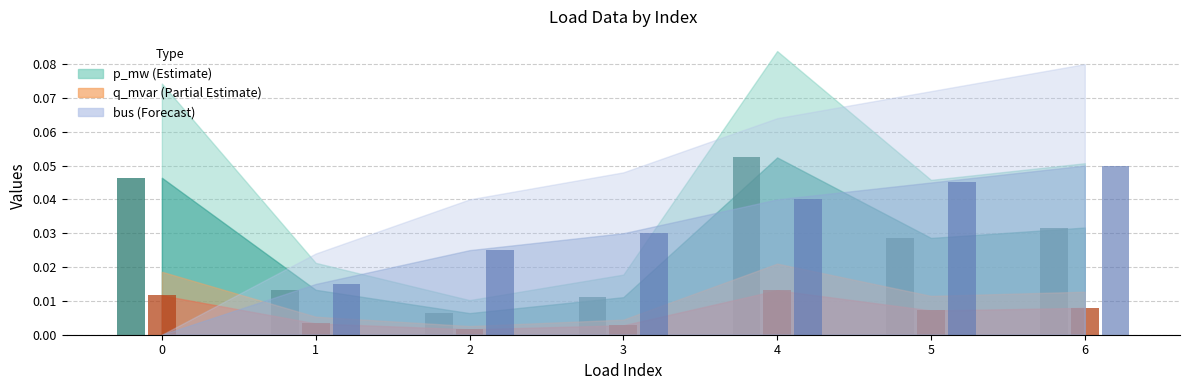

How many series are shown in this chart?

3